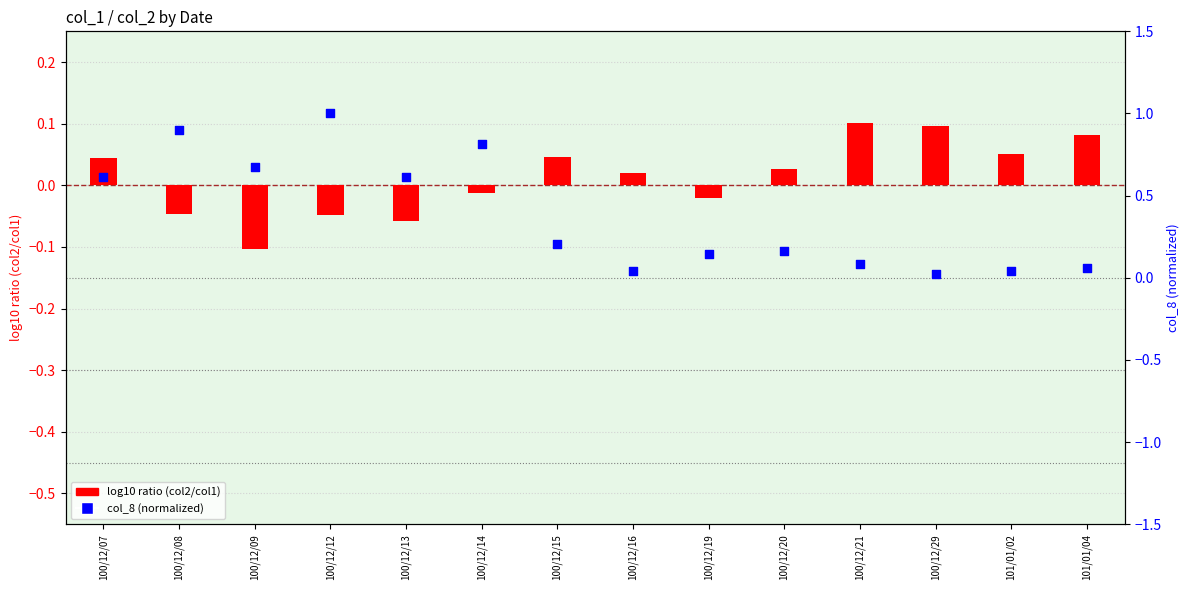

Which series contains the lowest Y value?

log10 ratio (col2/col1)